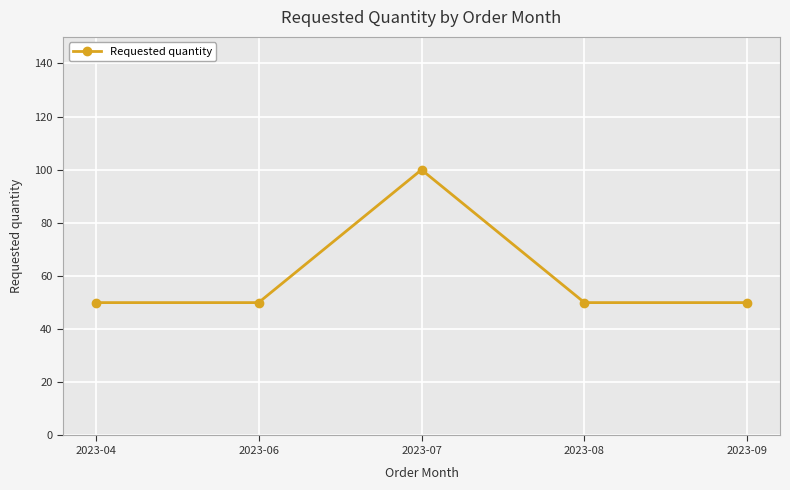

Reading left to right, list all the values displayed in this chart.

2023-04=50	2023-06=50	2023-07=100	2023-08=50	2023-09=50